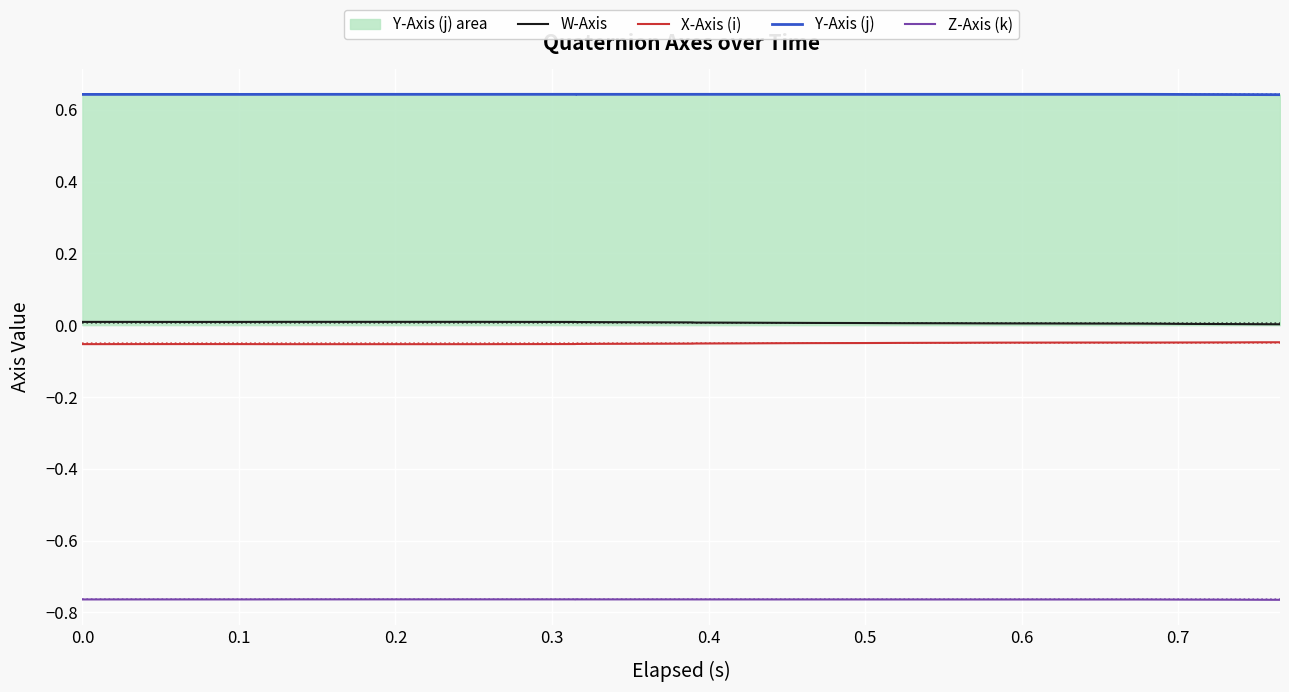

True or false: X-Axis (i) and Z-Axis (k) intersect in this chart.

False